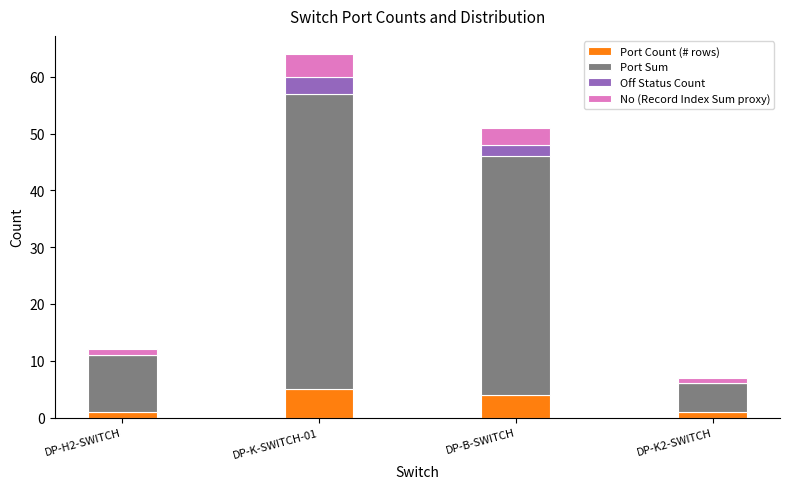

What is the highest value of the Port Count (# rows) series?

5